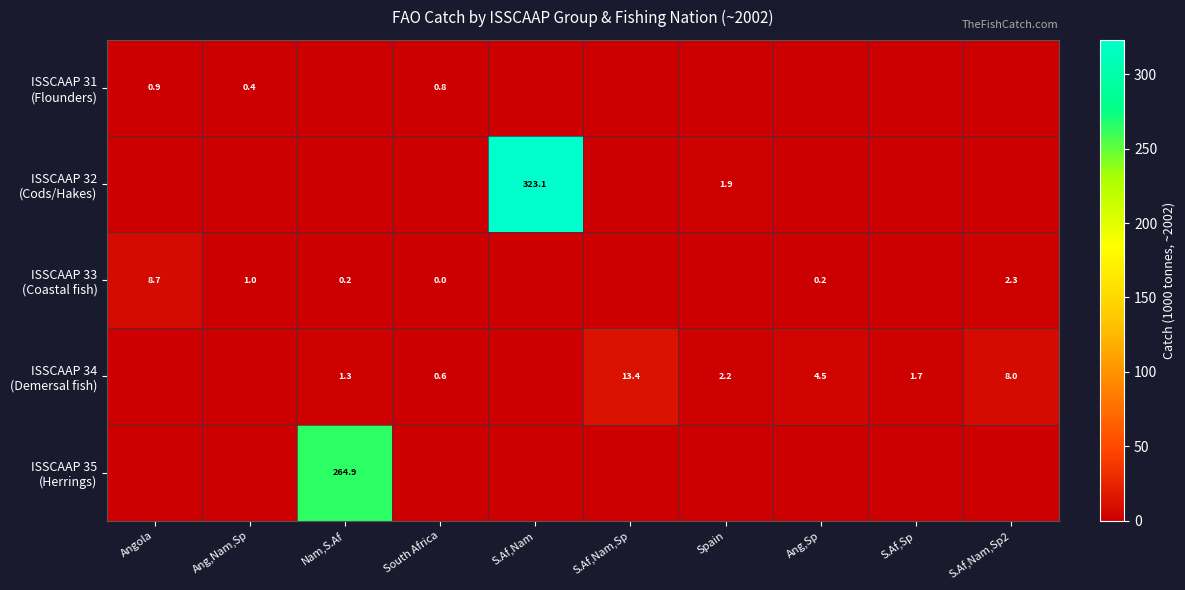

How many values in ISSCAAP 35 (Herrings) are above zero?

1